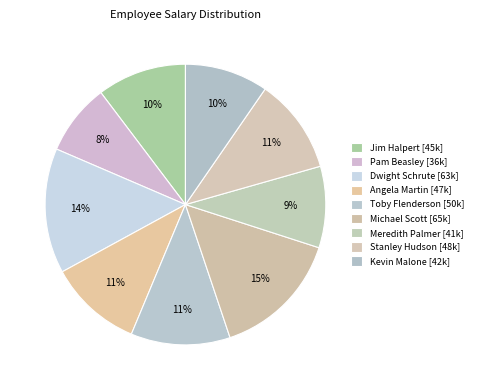

How many slices are in this pie chart?

9